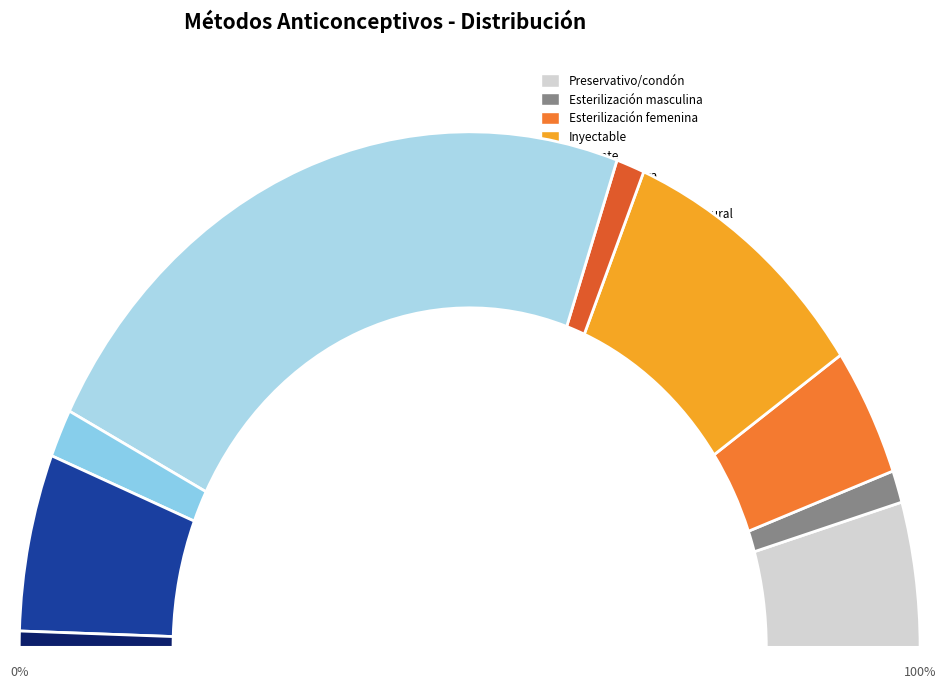

What is the total percentage of Cápsula/píldora and Preservativo/condón?

54.5%